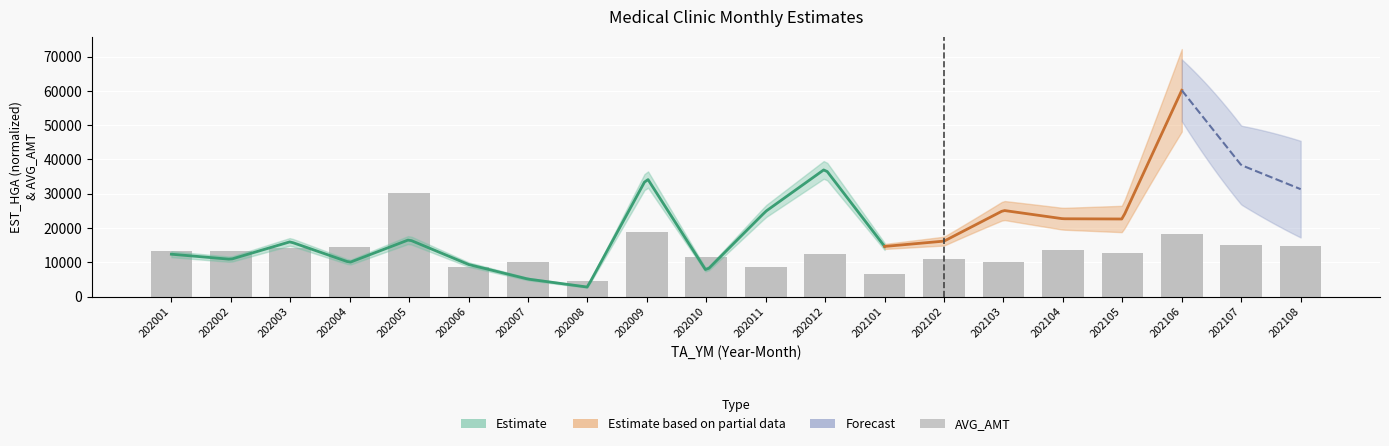

Are the bars horizontal?

No